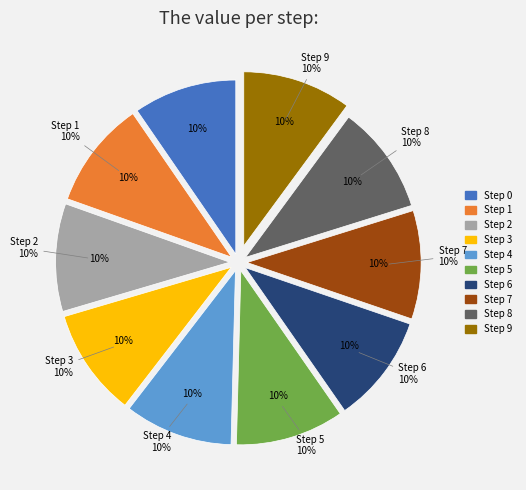

True or false: Step 7 accounts for 25% of the total.

False